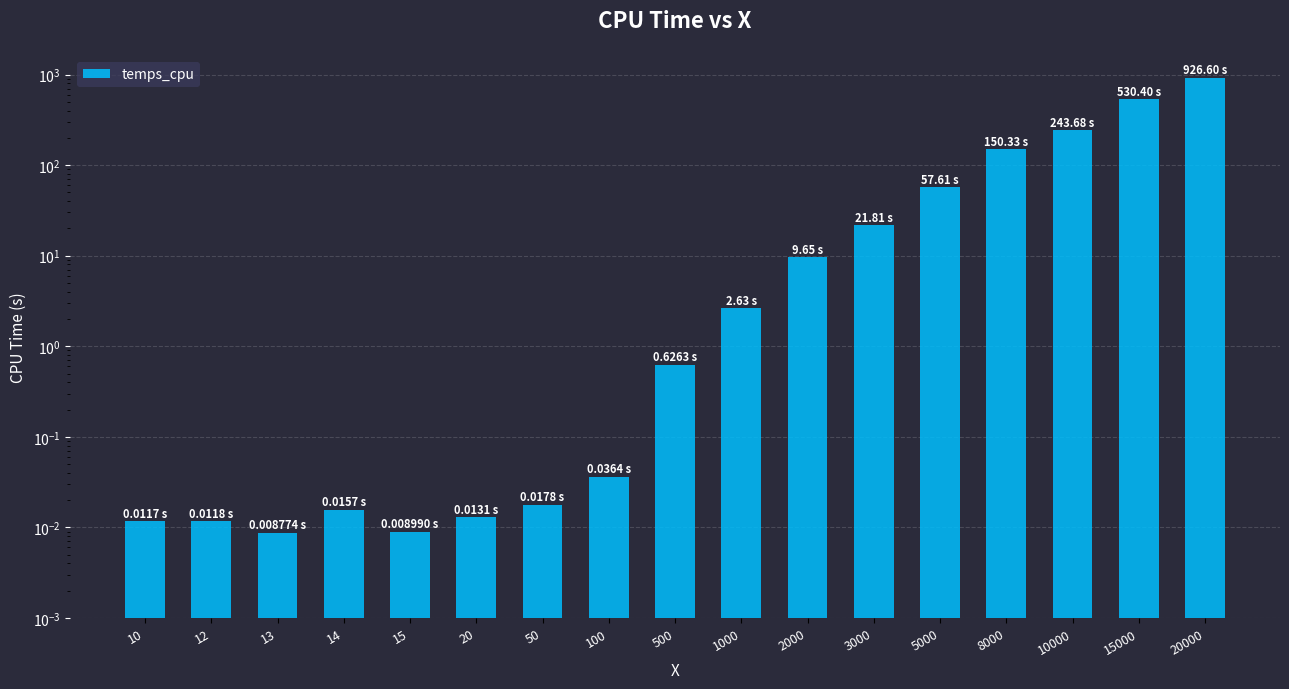

How many bars are there in total?

17